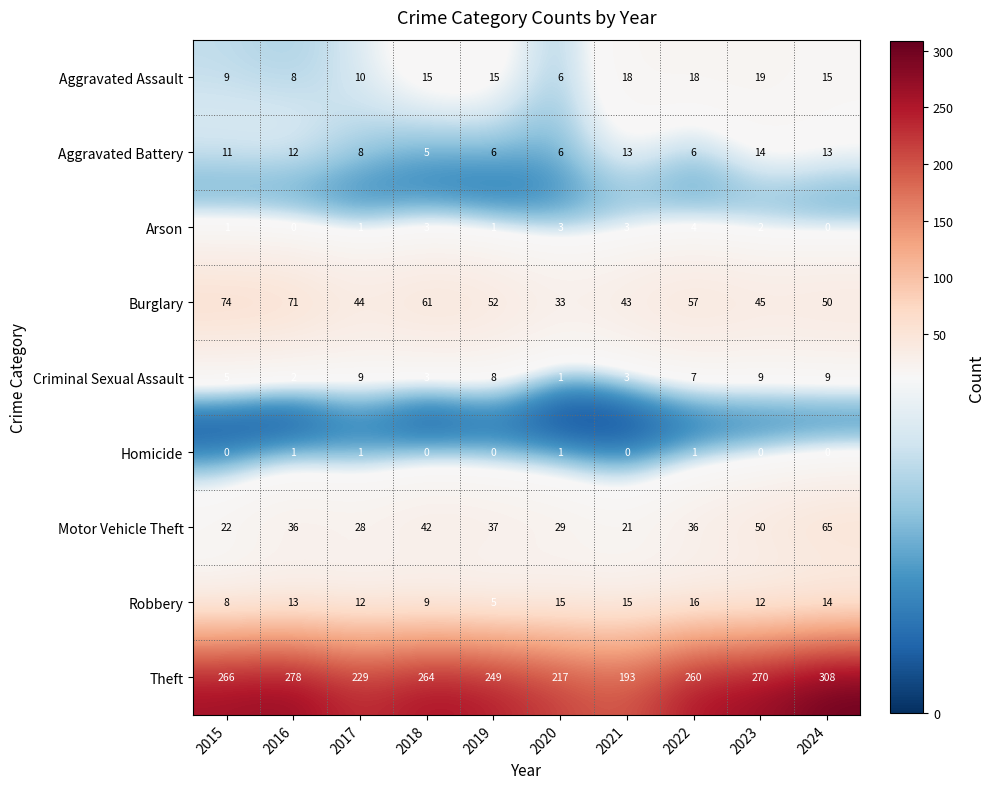

Count the Criminal Sexual Assault values in the range 3 to 9.

8